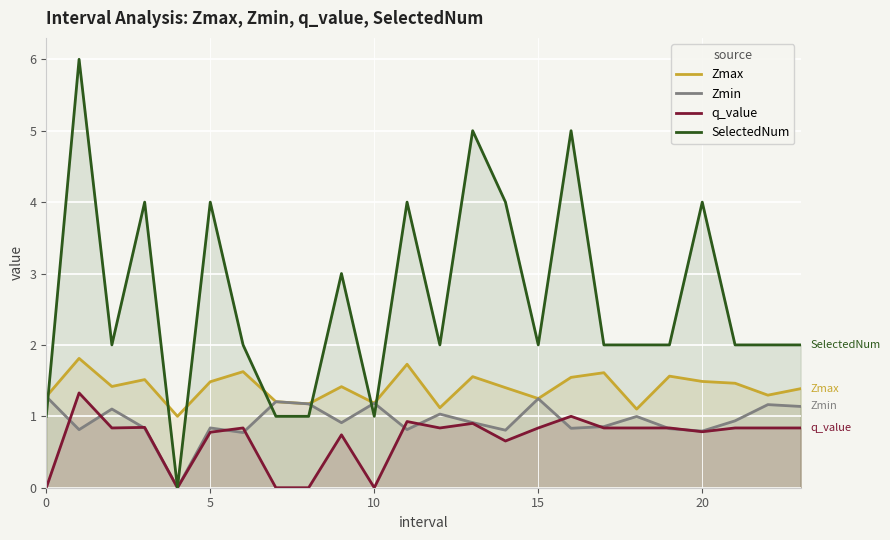

True or false: Zmax has more than 1 interior local peaks.

True